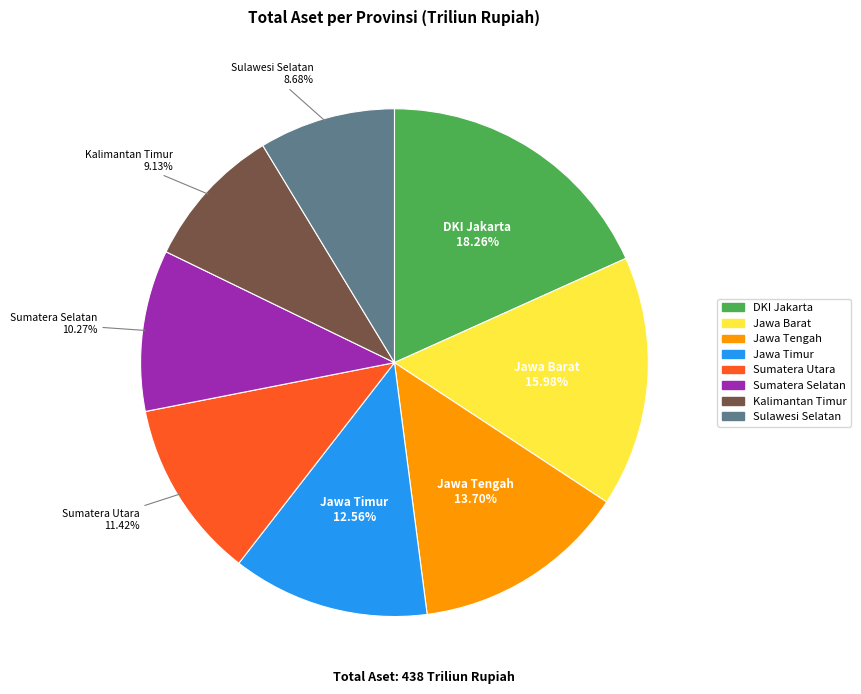

Approximately how many times larger is the value at Sulawesi Selatan compared to Sumatera Selatan?

0.8